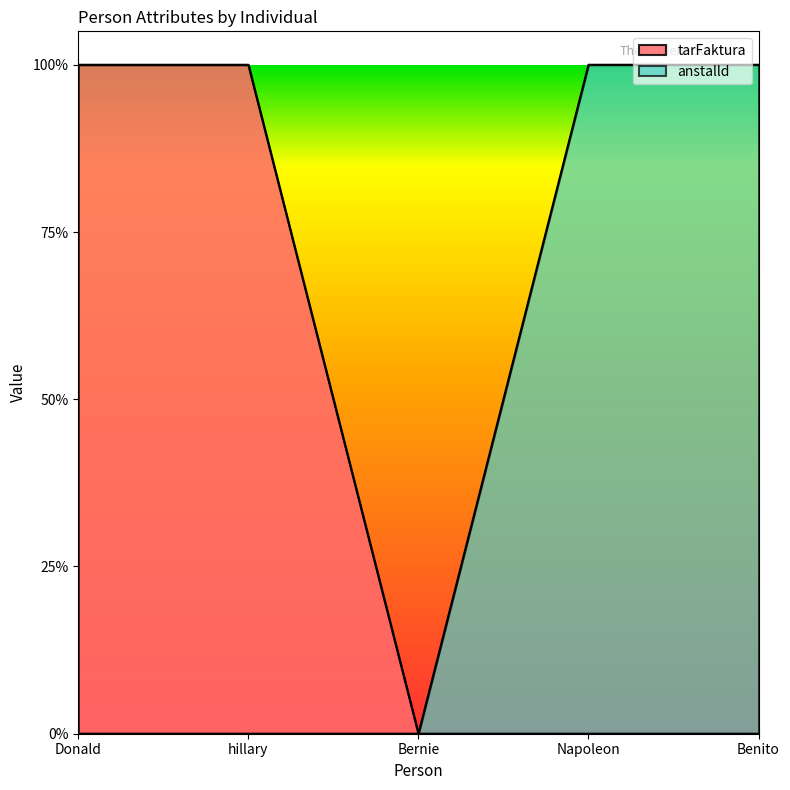

True or false: tarFaktura has more than 0 points higher than both neighbors.

False